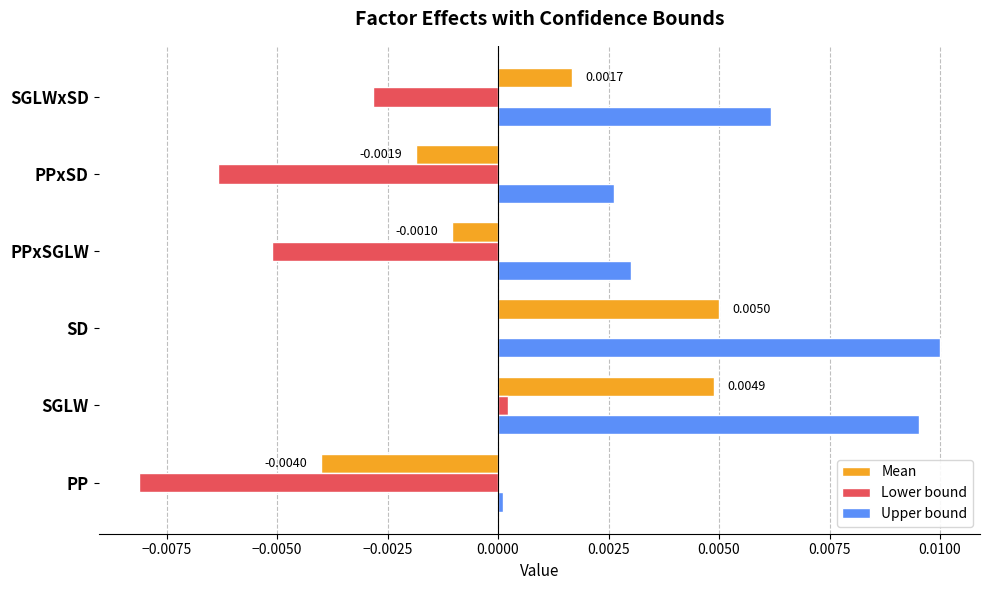

Between PP and SGLW, which series saw the biggest shift?

Upper bound